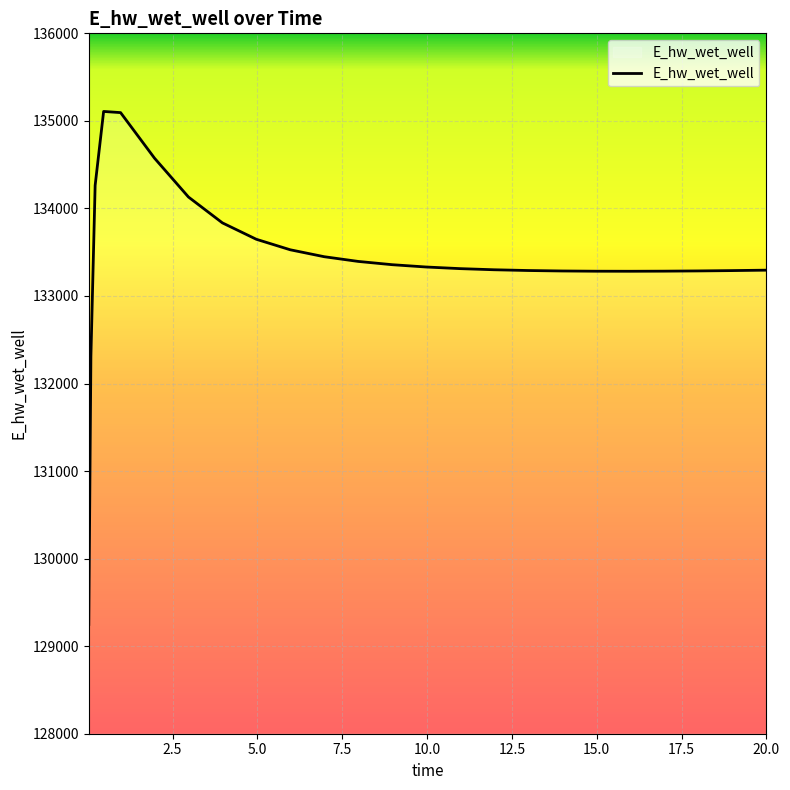

How many distinct data groups are displayed?

1